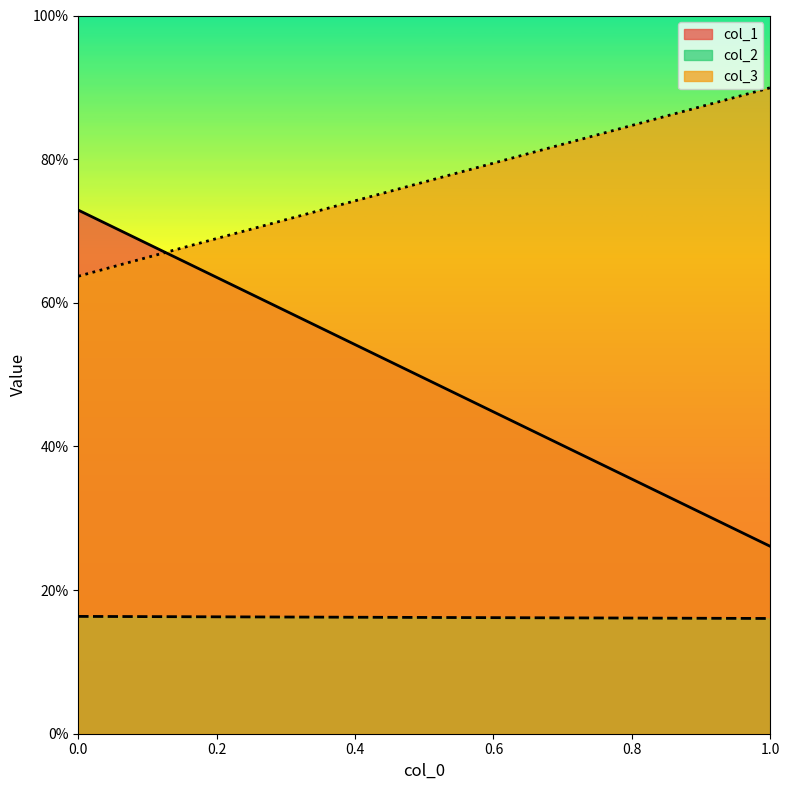

True or false: col_2 has a value of 0.3 at 0.

False